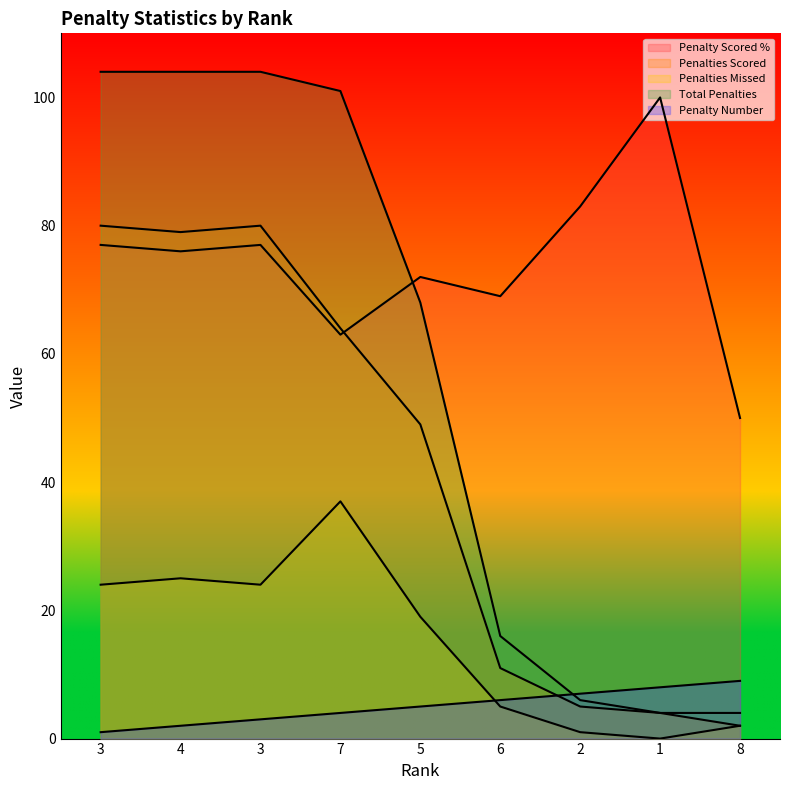

What is the greatest value displayed?

104